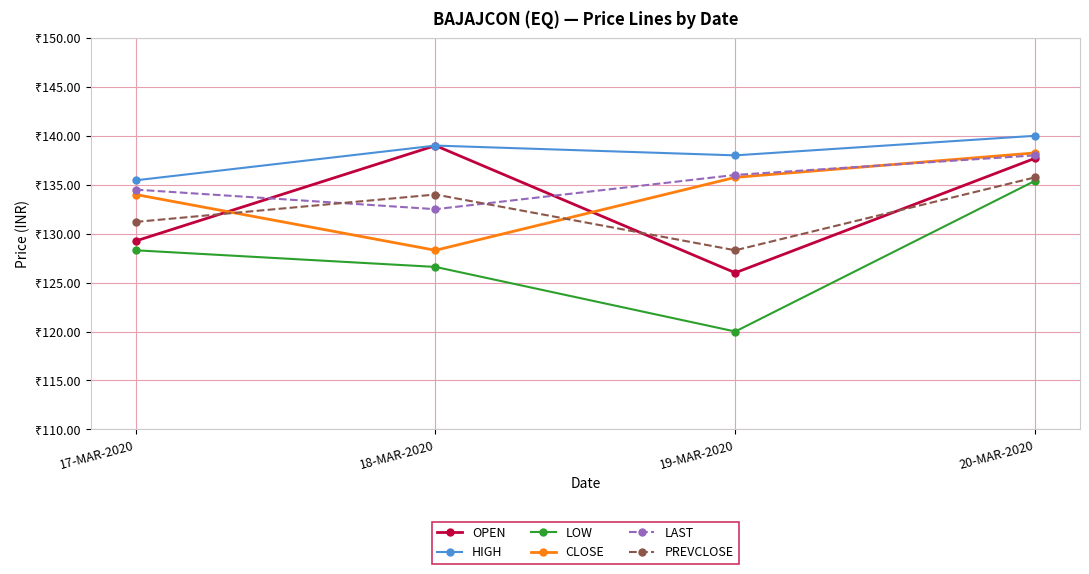

Where is the first local maximum for OPEN?

18-MAR-2020